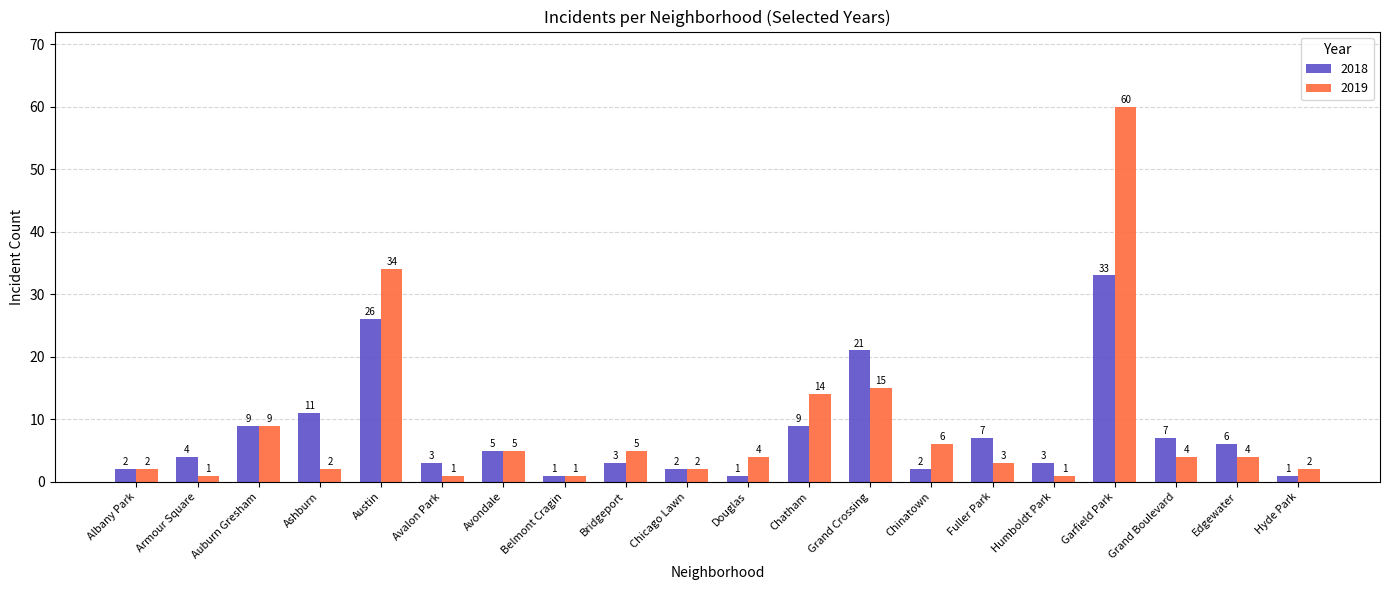

Reading left to right, extract all data points from this chart.

2018: 2	4	9	11	26	3	5	1	3	2	1	9	21	2	7	3	33	7	6	1
2019: 2	1	9	2	34	1	5	1	5	2	4	14	15	6	3	1	60	4	4	2